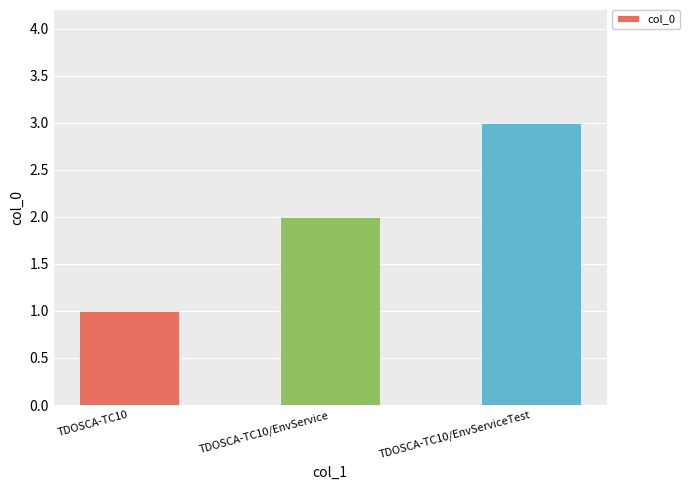

Reading left to right, what are all the values shown in this chart?

1	2	3